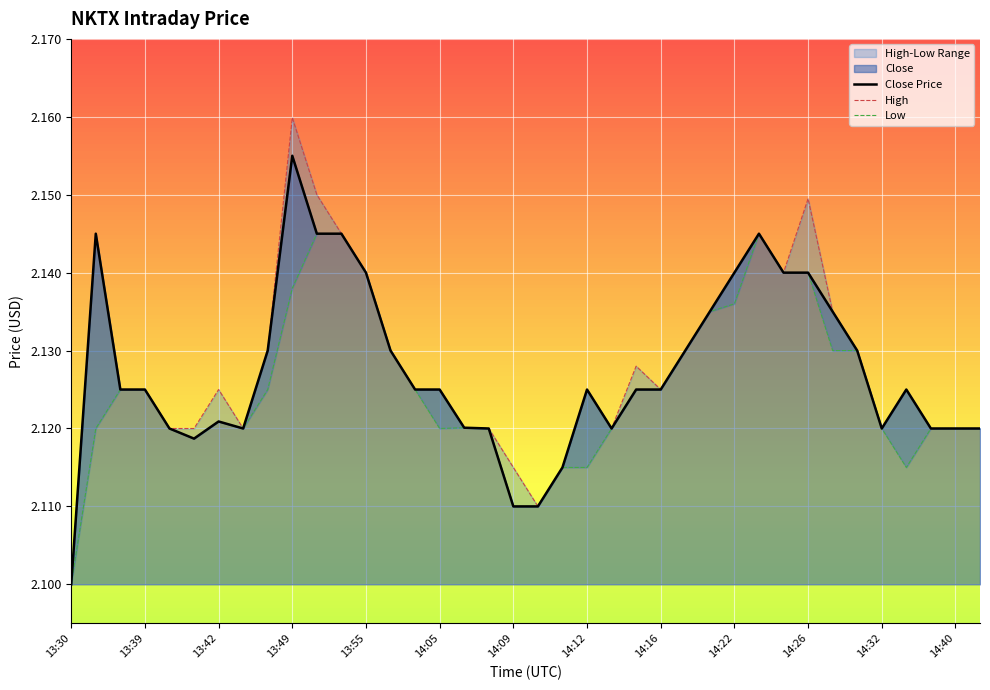

At which label does Close Price reach its minimum?

13:30